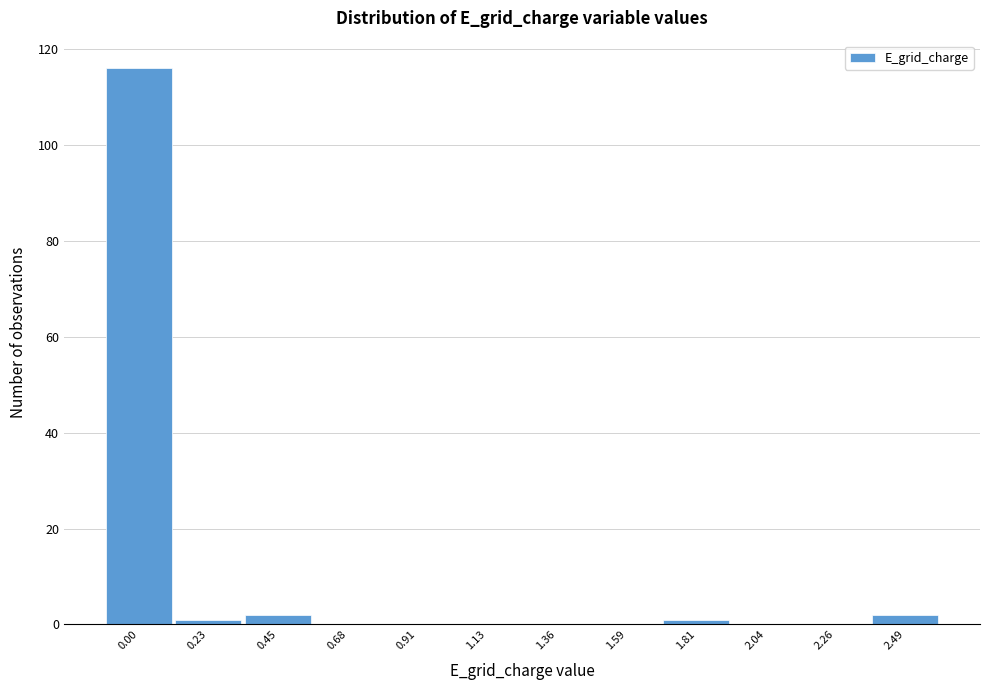

Reading left to right, extract all data points from this chart.

0.00=116	0.23=1	0.45=2	0.68=0	0.91=0	1.13=0	1.36=0	1.59=0	1.81=1	2.04=0	2.26=0	2.49=2